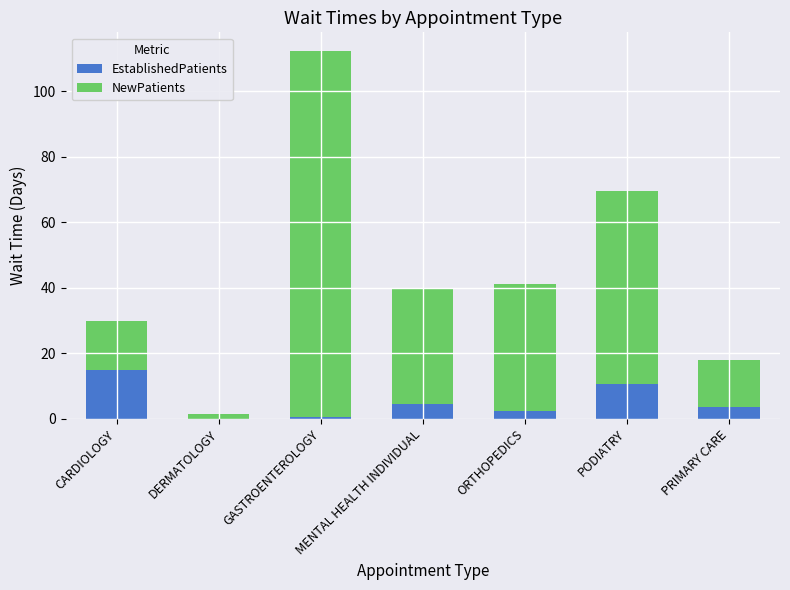

What is the total value across all series at PRIMARY CARE?

17.9